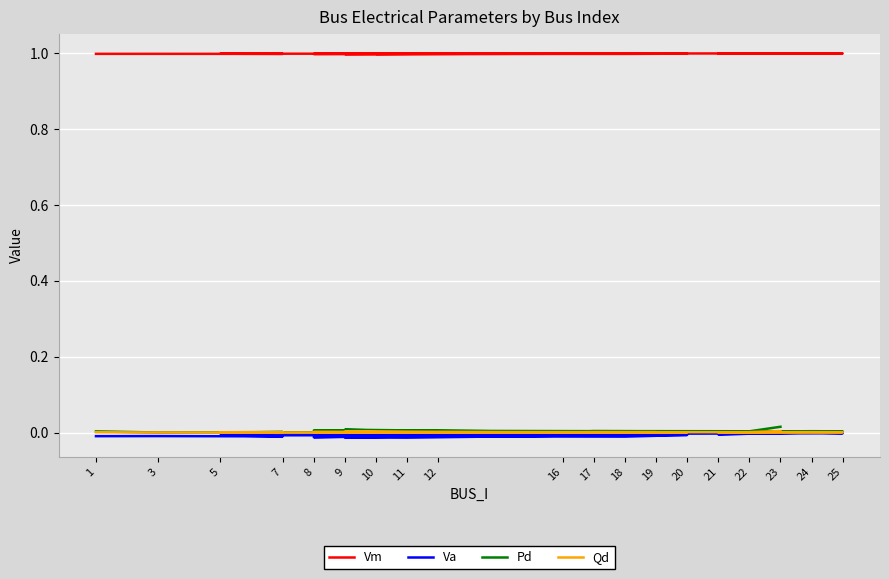

How many interior local valleys does the Va series have?

5